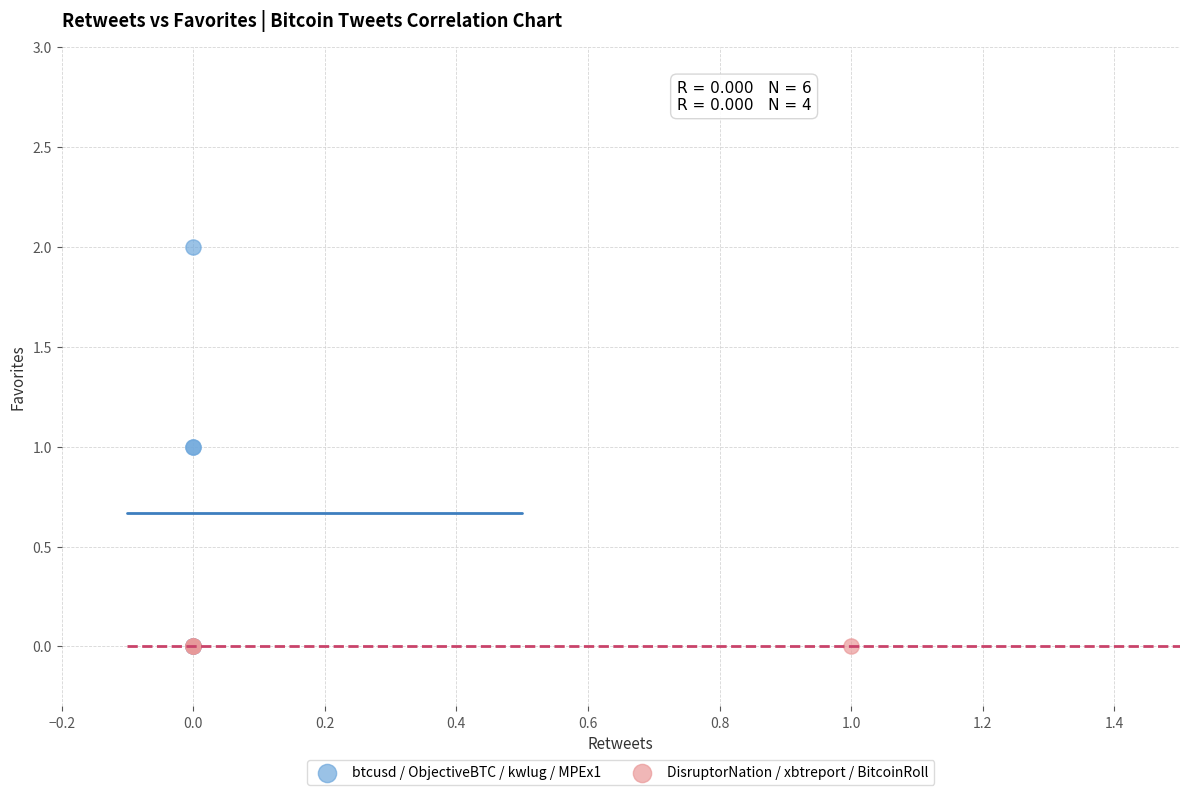

Which series contains the highest Y value?

btcusd / ObjectiveBTC / kwlug / MPEx1